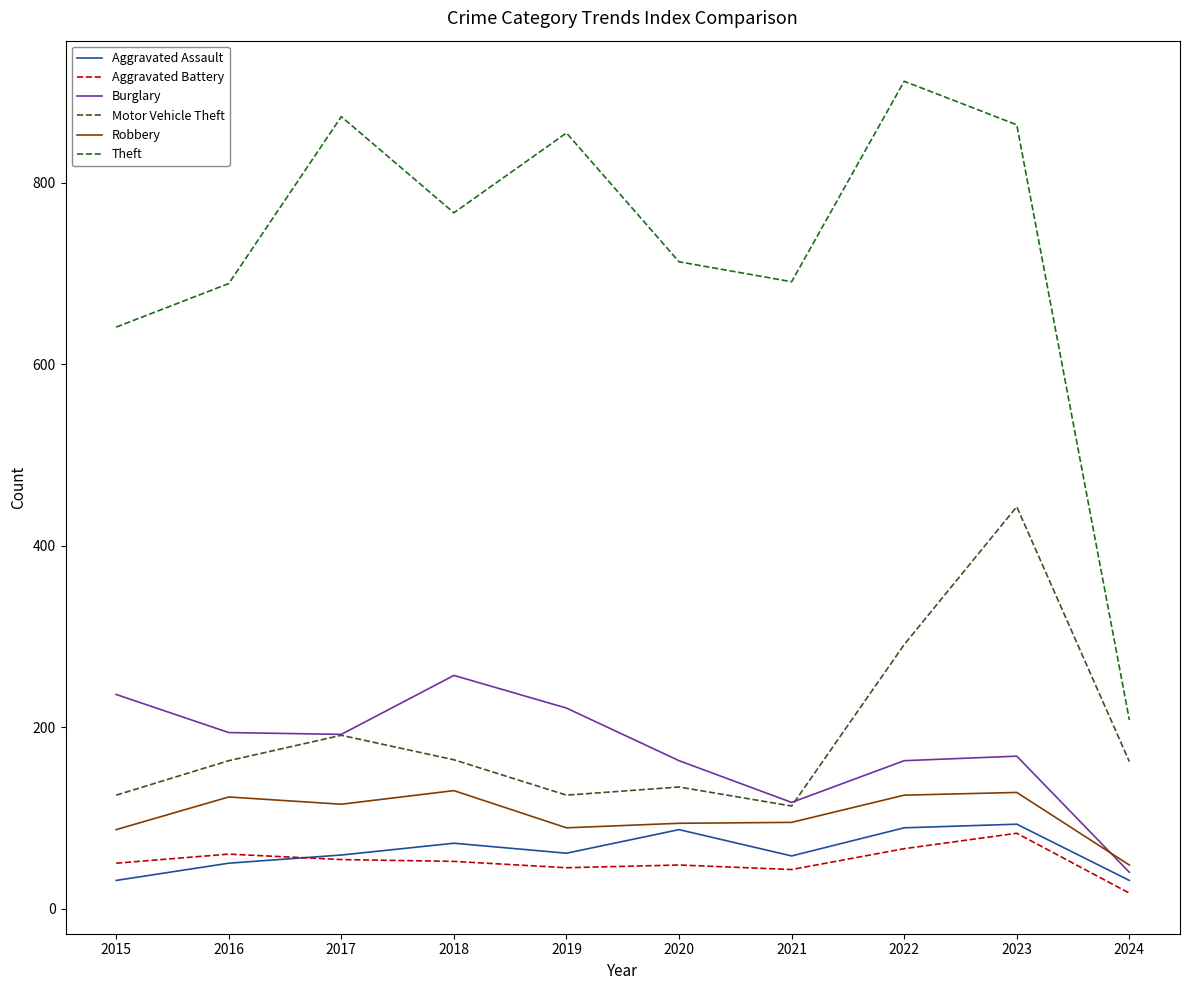

At which category does Motor Vehicle Theft reach its first local valley?

2019